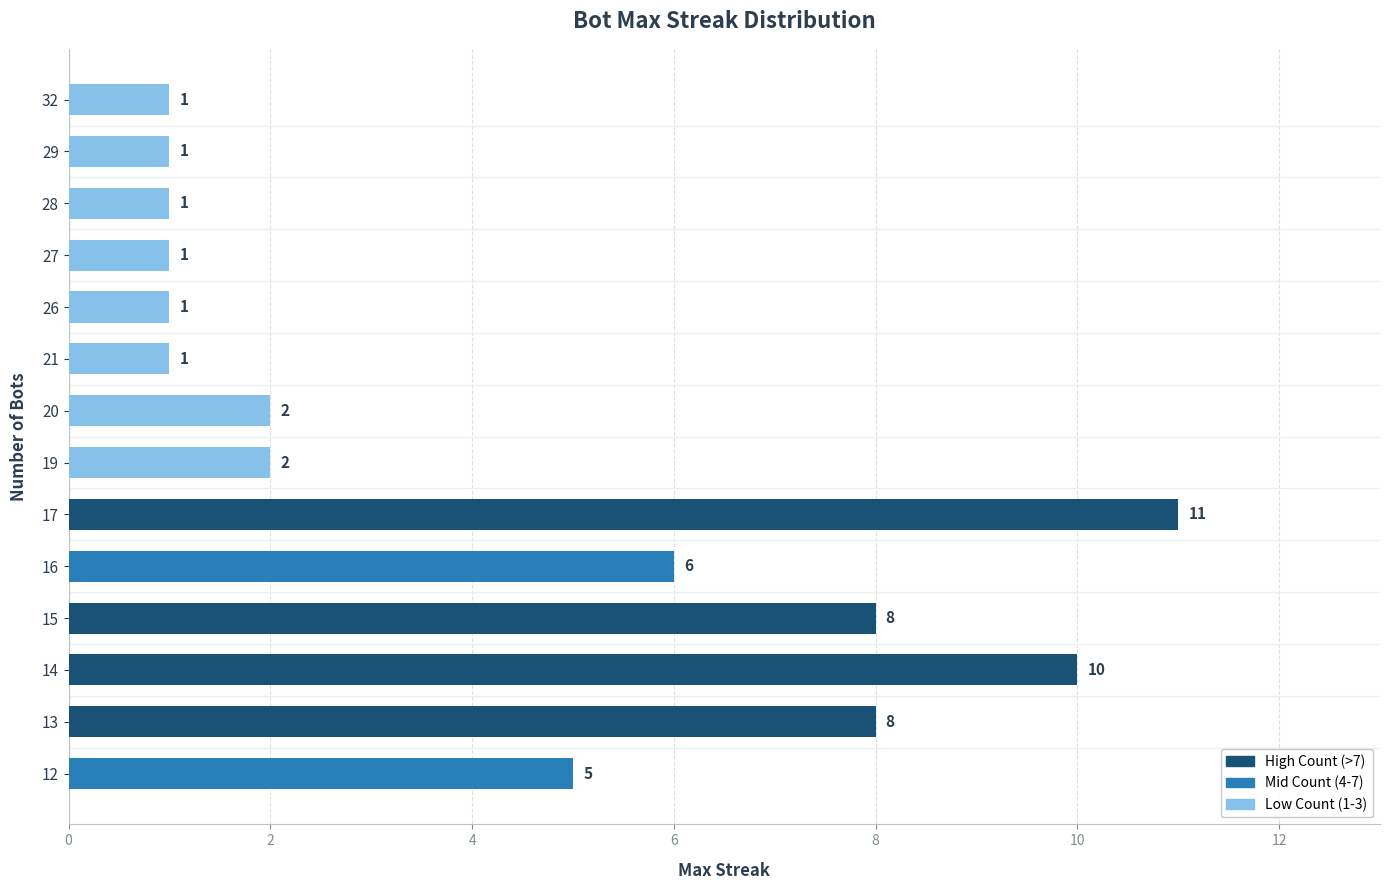

Are the bars horizontal?

Yes